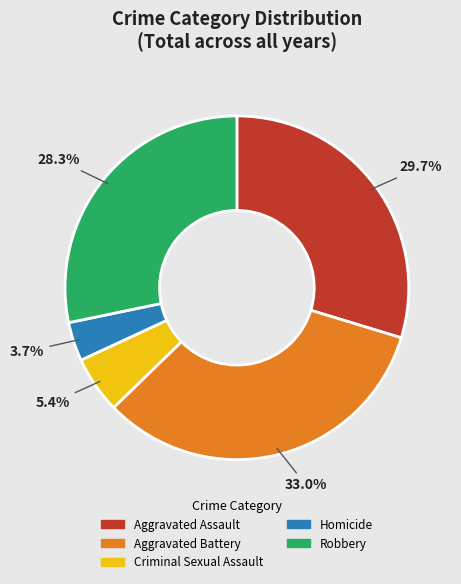

How many segments does this pie chart have?

5